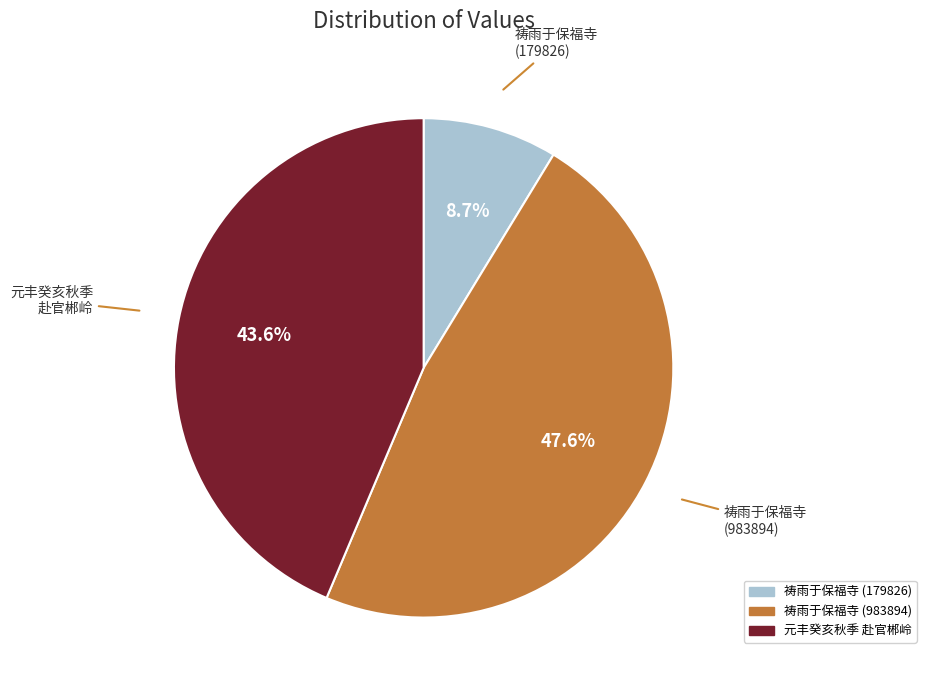

Count the number of slices in the pie.

3